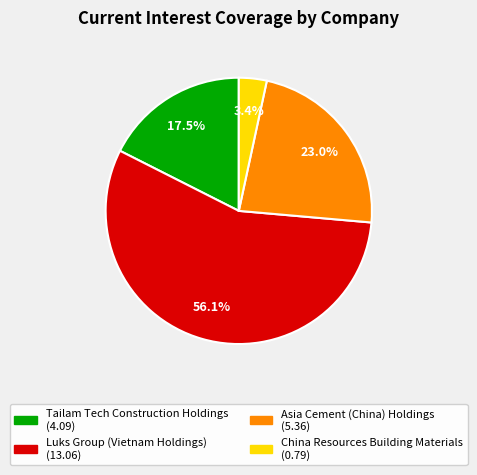

The China Resources Building Materials slice represents 13% of the pie. True or false?

False